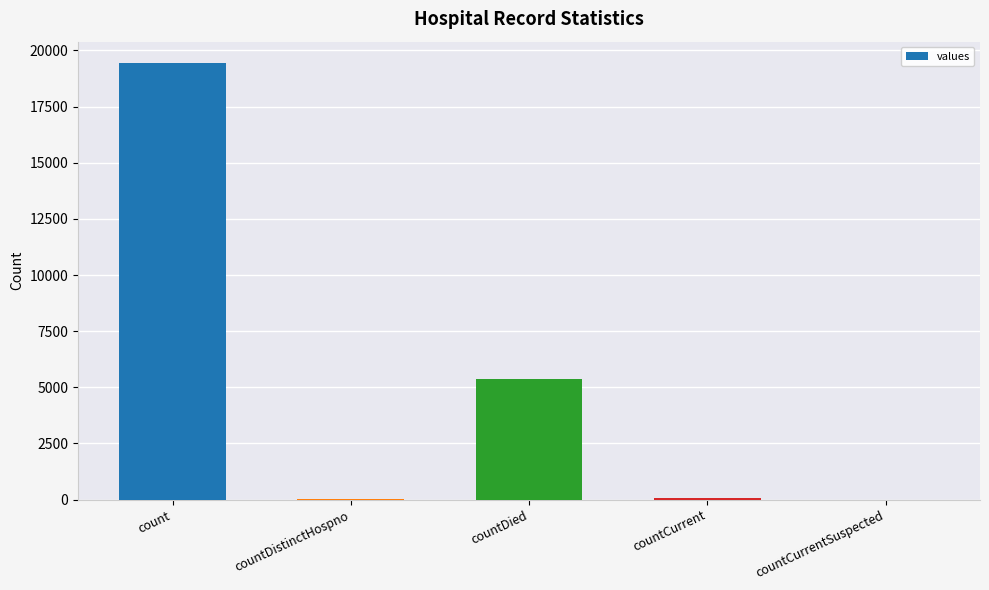

Where is the data nearest to the value 9710?

countDied